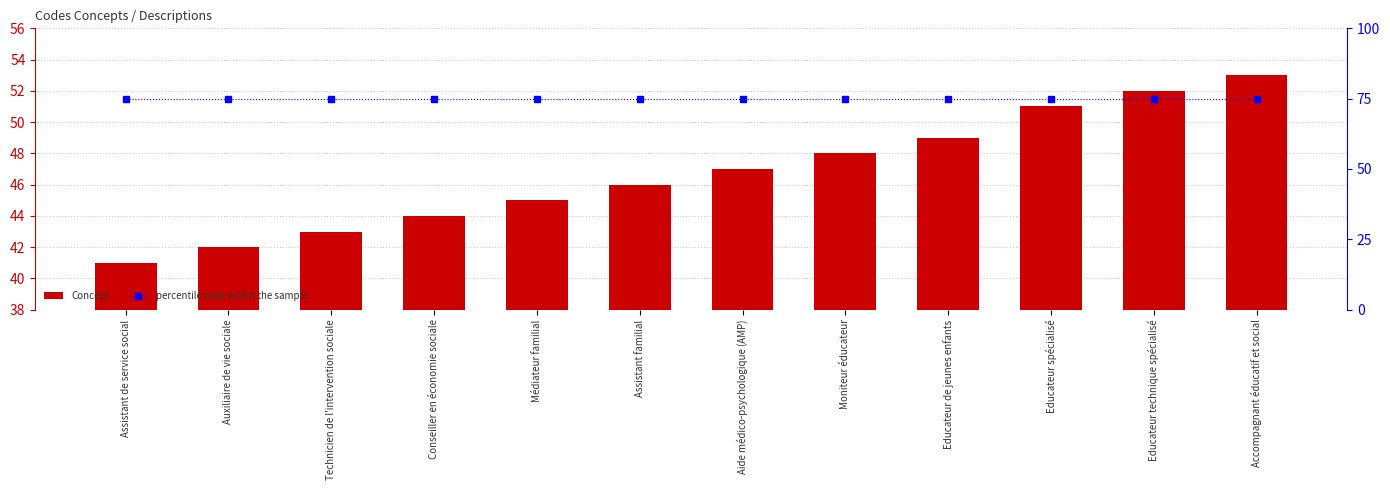

Rank the categories by Concept value from highest to lowest.

Accompagnant éducatif et social, Educateur technique spécialisé, Educateur spécialisé, Educateur de jeunes enfants, Moniteur éducateur, Aide médico-psychologique (AMP), Assistant familial, Médiateur familial, Conseiller en économie sociale, Technicien de l'intervention sociale, Auxiliaire de vie sociale, Assistant de service social